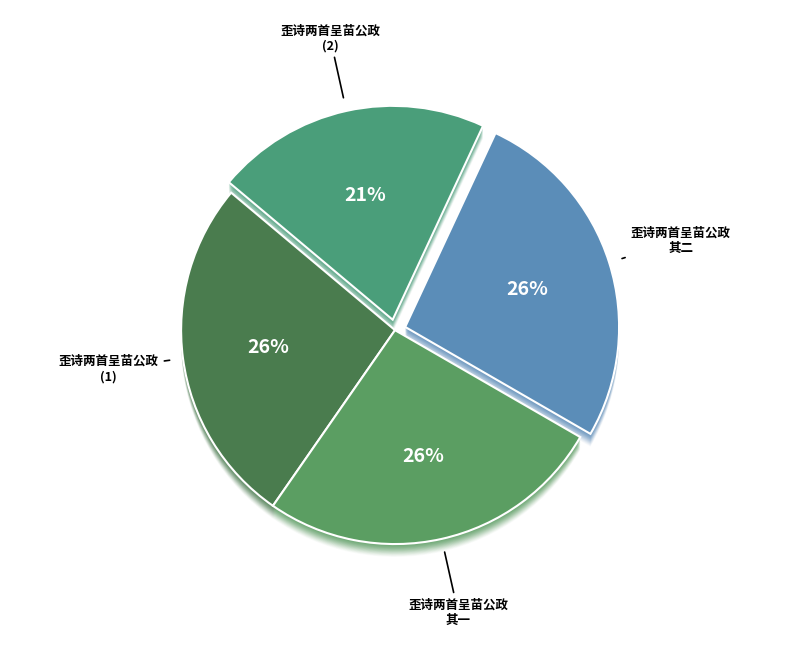

The 歪诗两首呈苗公政 其一 slice represents 26% of the pie. True or false?

True